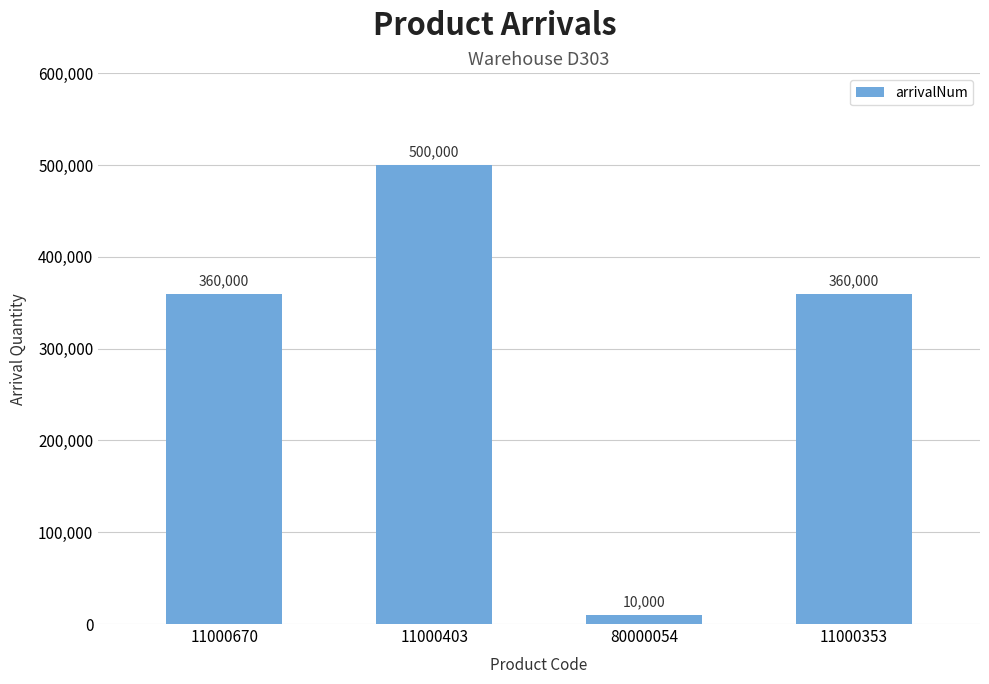

What position from the right is 80000054?

2